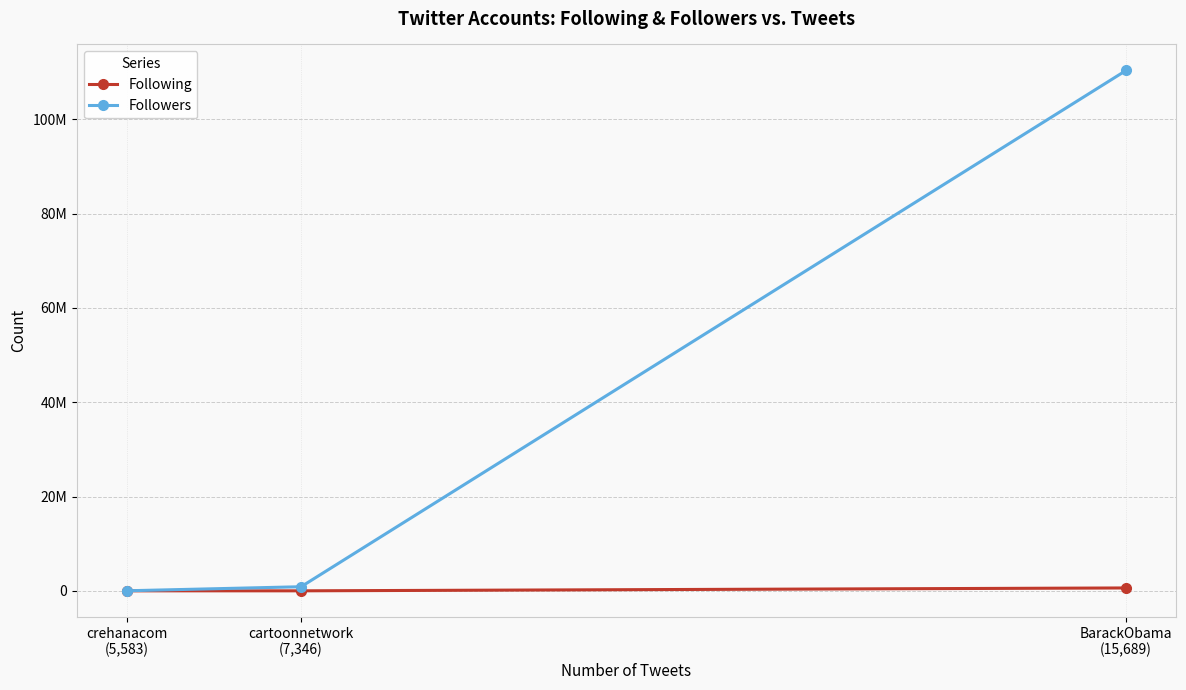

Does the chart have visible grid lines?

Yes